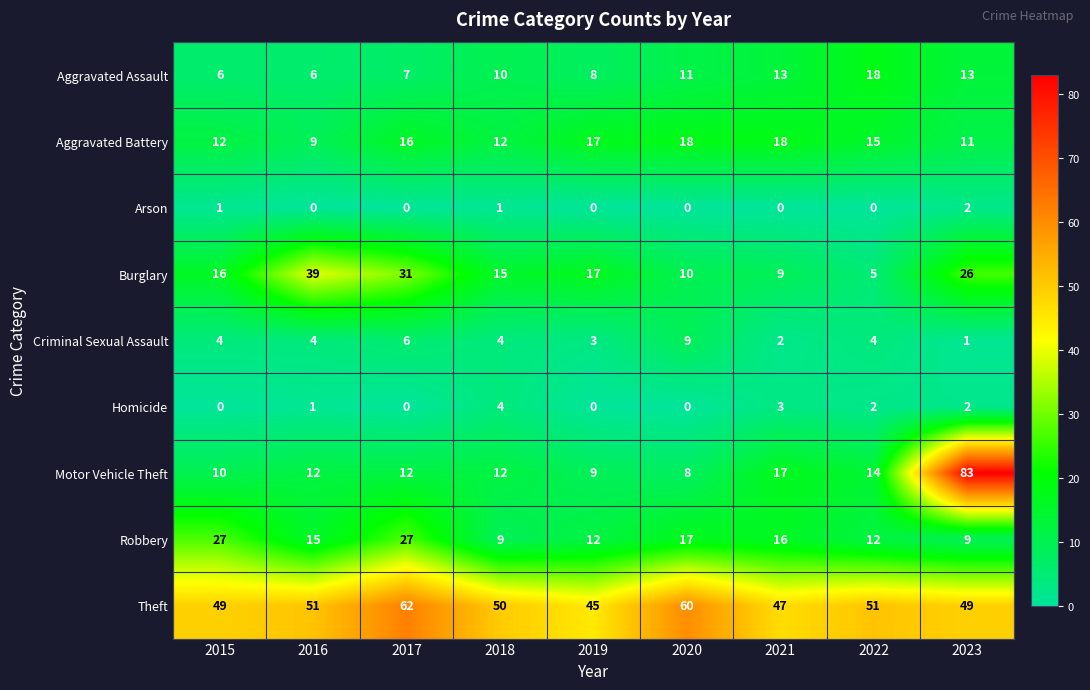

Count the number of data series in this chart.

9